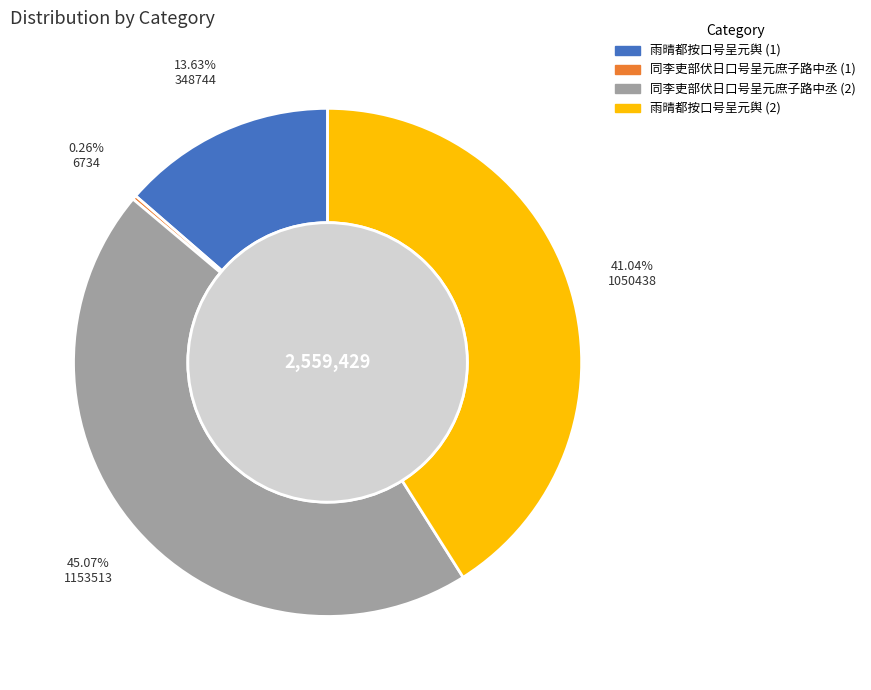

Is there any slice that represents more than half of the pie?

No